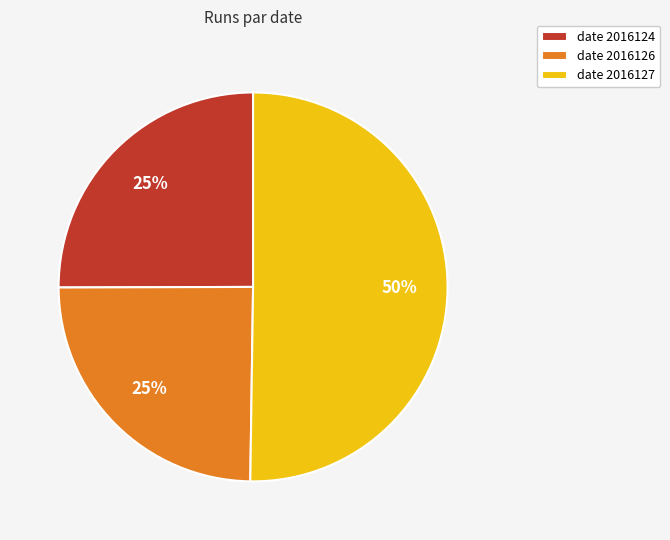

The date 2016126 slice represents 25% of the pie. True or false?

True